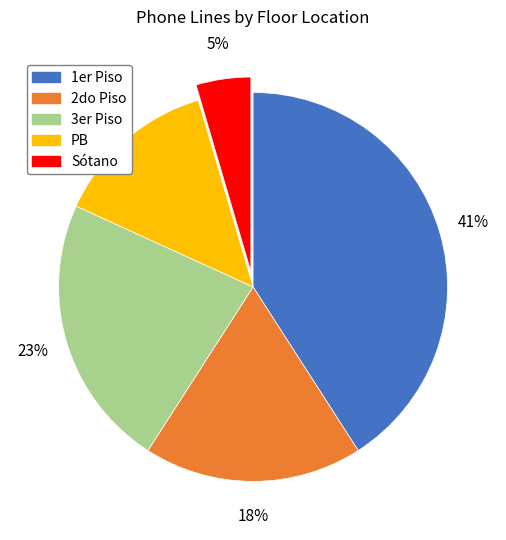

Rank the categories by value from highest to lowest.

1er Piso, 3er Piso, 2do Piso, PB, Sótano